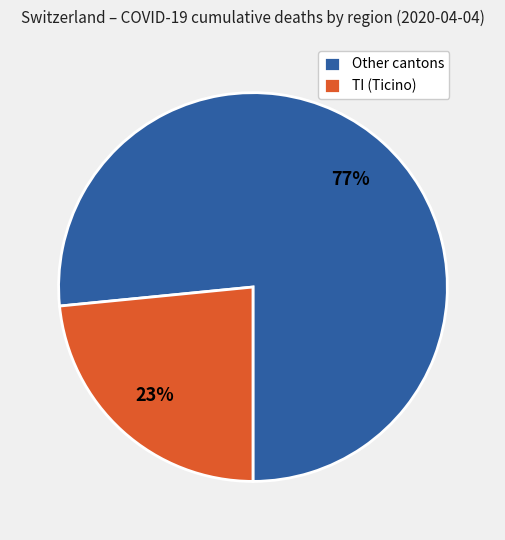

To the nearest percent, what percentage of the pie is Other cantons?

77%